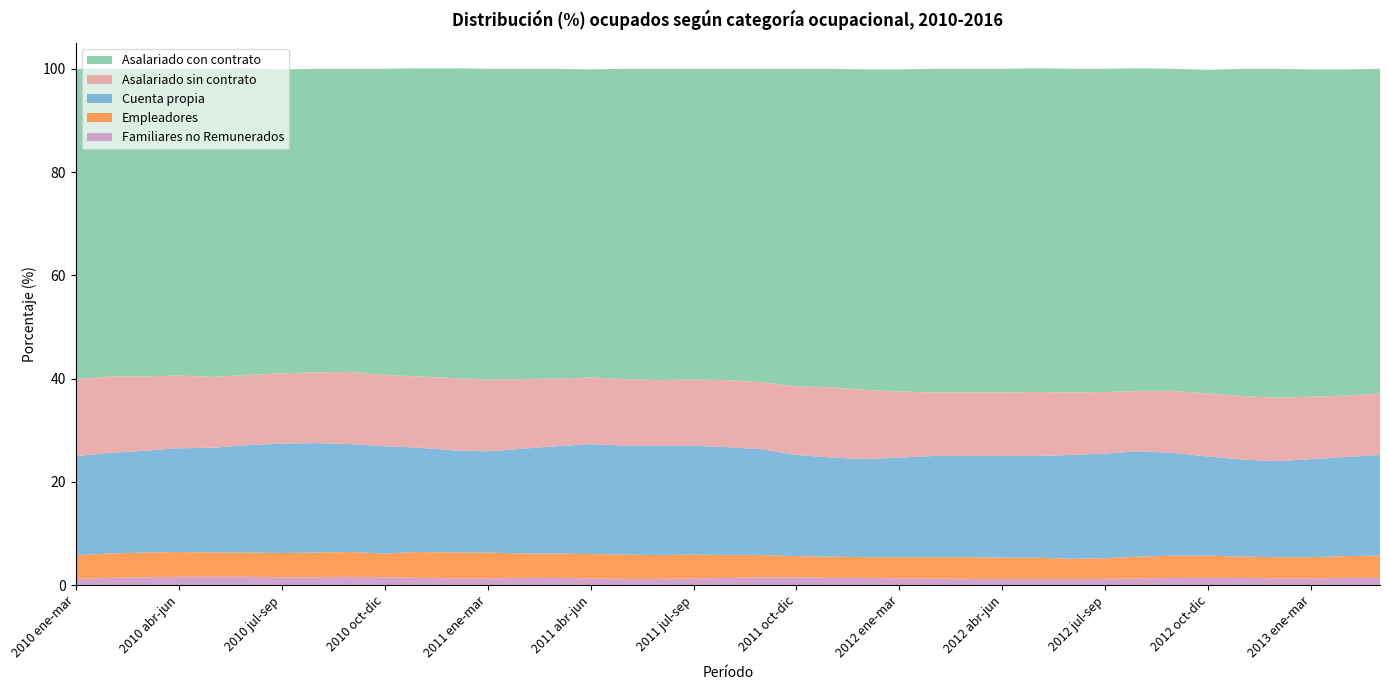

Reading left to right, list all the values displayed in this chart.

Asalariado sin contrato: 14.9	14.8	14.4	14.1	13.7	13.6	13.6	13.7	14.0	13.8	13.8	14.0	13.9	13.5	13.1	12.9	12.9	12.7	12.8	13.0	13.0	13.3	13.6	13.4	12.8	12.3	12.3	12.3	12.4	12.1	11.9	11.7	12.0	12.2	12.3	12.3	12.1	11.9	11.9
Asalariado con contrato: 60.1	59.6	59.6	59.4	59.7	59.4	58.9	58.8	58.7	59.3	59.7	60.0	60.2	60.1	60.0	59.7	60.1	60.3	60.2	60.3	60.7	61.5	61.7	62.1	62.4	62.7	62.7	62.7	62.7	62.7	62.6	62.5	62.4	62.7	63.4	63.7	63.4	63.2	62.9
Cuenta propia: 19.2	19.5	19.7	20.1	20.3	20.8	21.2	21.2	20.9	20.8	20.2	19.8	19.6	20.3	20.8	21.3	21.1	21.2	21.1	20.9	20.5	19.6	19.2	19.0	19.3	19.6	19.6	19.7	19.7	20.1	20.3	20.4	19.9	19.2	18.8	18.6	19.0	19.2	19.5
Empleadores: 4.6	4.7	4.8	4.8	4.7	4.7	4.7	4.8	4.8	4.6	5.0	5.0	5.0	4.7	4.7	4.7	4.7	4.6	4.6	4.4	4.3	4.1	4.1	4.0	4.1	4.1	4.2	4.1	4.1	3.9	4.0	4.2	4.3	4.3	4.1	4.1	4.1	4.2	4.3
Familiares no Remunerados: 1.2	1.4	1.5	1.6	1.6	1.6	1.5	1.5	1.6	1.5	1.4	1.3	1.3	1.4	1.4	1.3	1.2	1.2	1.3	1.4	1.5	1.5	1.4	1.4	1.3	1.3	1.2	1.2	1.2	1.2	1.2	1.3	1.4	1.4	1.4	1.3	1.3	1.4	1.4